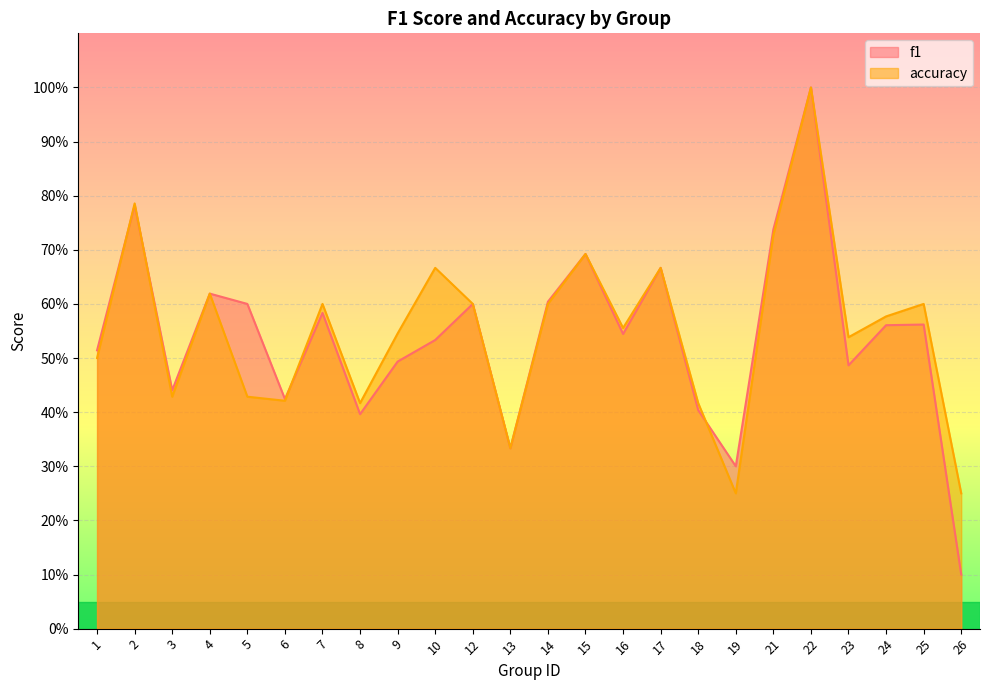

What is the sum of the f1 values at 2 and 22?

1.8